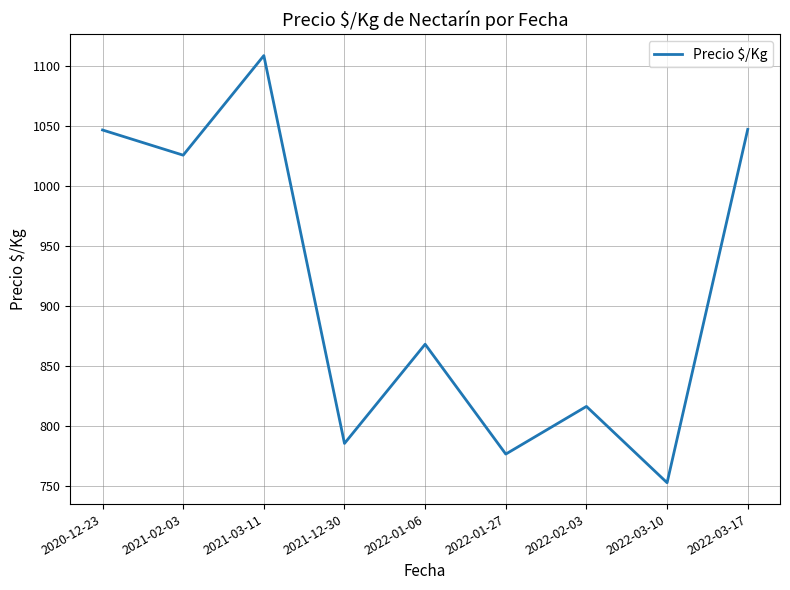

What is the average value?

914.5